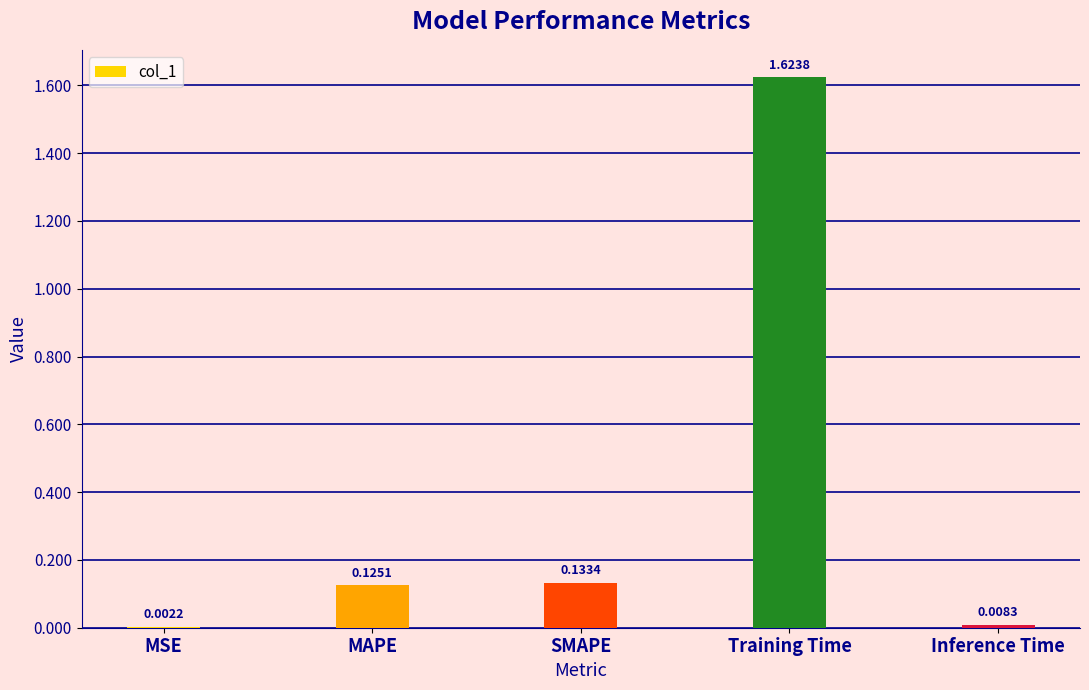

Between SMAPE and MSE, which is larger?

SMAPE